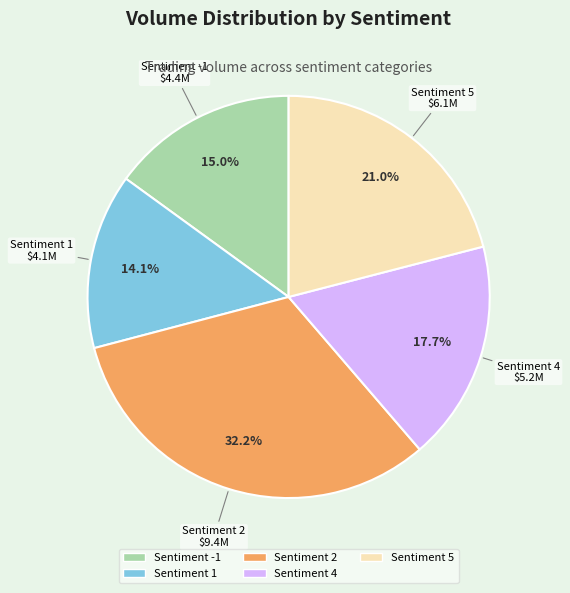

Does any single category account for the majority?

No